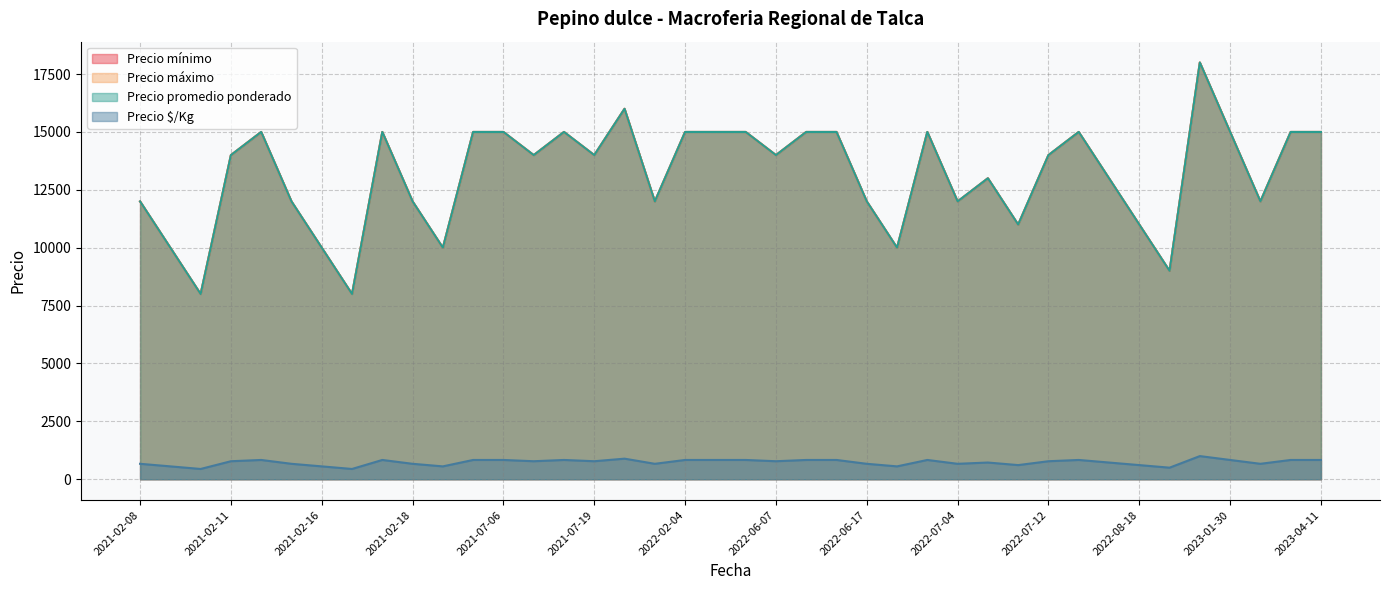

At 2021-02-16, list the series in order from smallest to largest.

Precio $/Kg, Precio mínimo, Precio máximo, Precio promedio ponderado